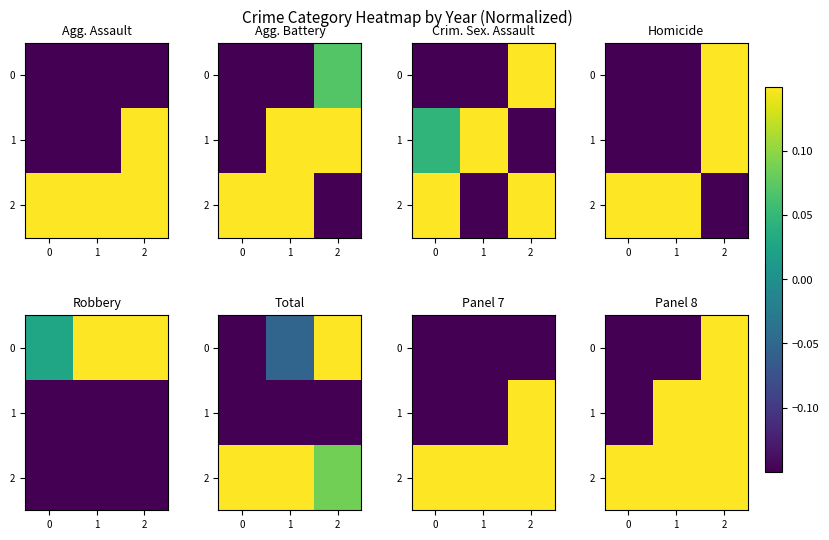

What is the difference between the maximum and second lowest values in the 1 series?

0.3